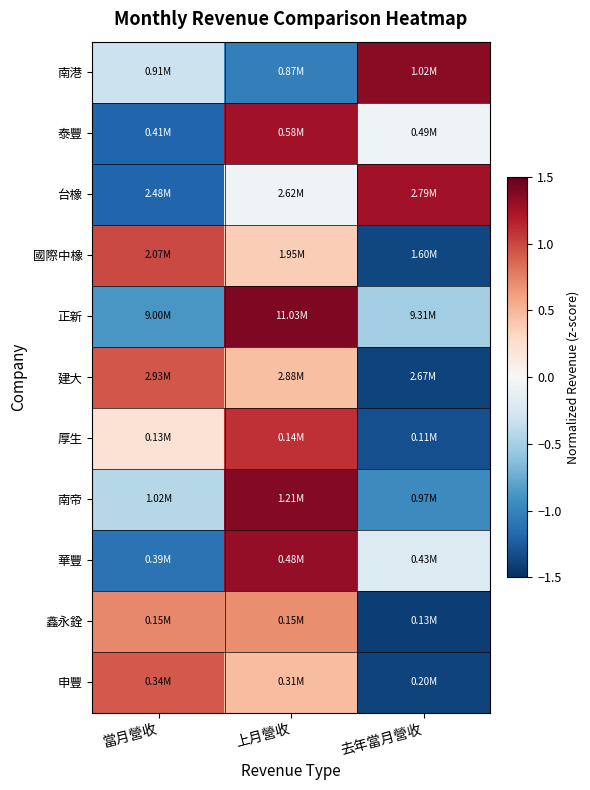

Reading right to left, transcribe all the data shown in this chart.

南港: 去年當月營收=1.4	上月營收=-1.0	當月營收=-0.3
泰豐: 去年當月營收=-0.1	上月營收=1.3	當月營收=-1.2
台橡: 去年當月營收=1.3	上月營收=-0.1	當月營收=-1.2
國際中橡: 去年當月營收=-1.4	上月營收=0.4	當月營收=1.0
正新: 去年當月營收=-0.5	上月營收=1.4	當月營收=-0.9
建大: 去年當月營收=-1.4	上月營收=0.5	當月營收=0.9
厚生: 去年當月營收=-1.3	上月營收=1.1	當月營收=0.2
南帝: 去年當月營收=-1.0	上月營收=1.4	當月營收=-0.4
華豐: 去年當月營收=-0.2	上月營收=1.3	當月營收=-1.1
鑫永銓: 去年當月營收=-1.4	上月營收=0.7	當月營收=0.7
申豐: 去年當月營收=-1.4	上月營收=0.5	當月營收=0.9